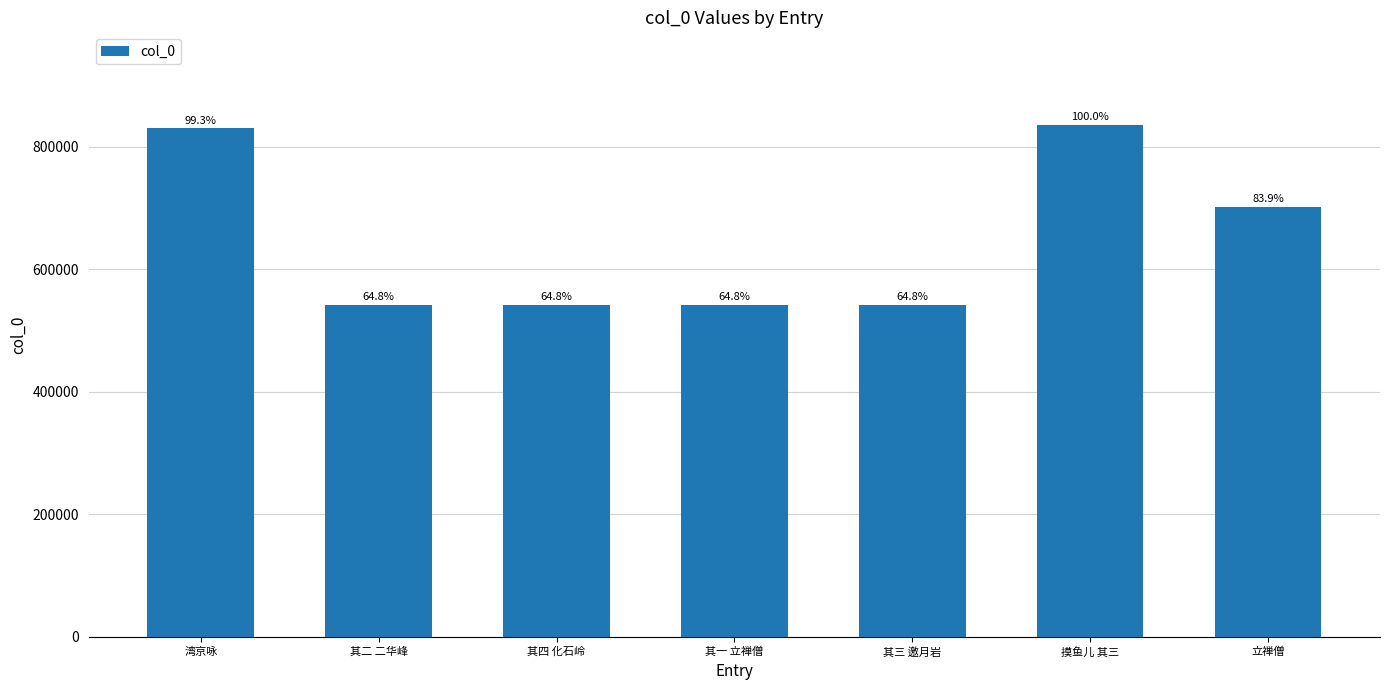

Reading left to right, list all the values displayed in this chart.

830201	541714	541716	541713	541715	836372	702087